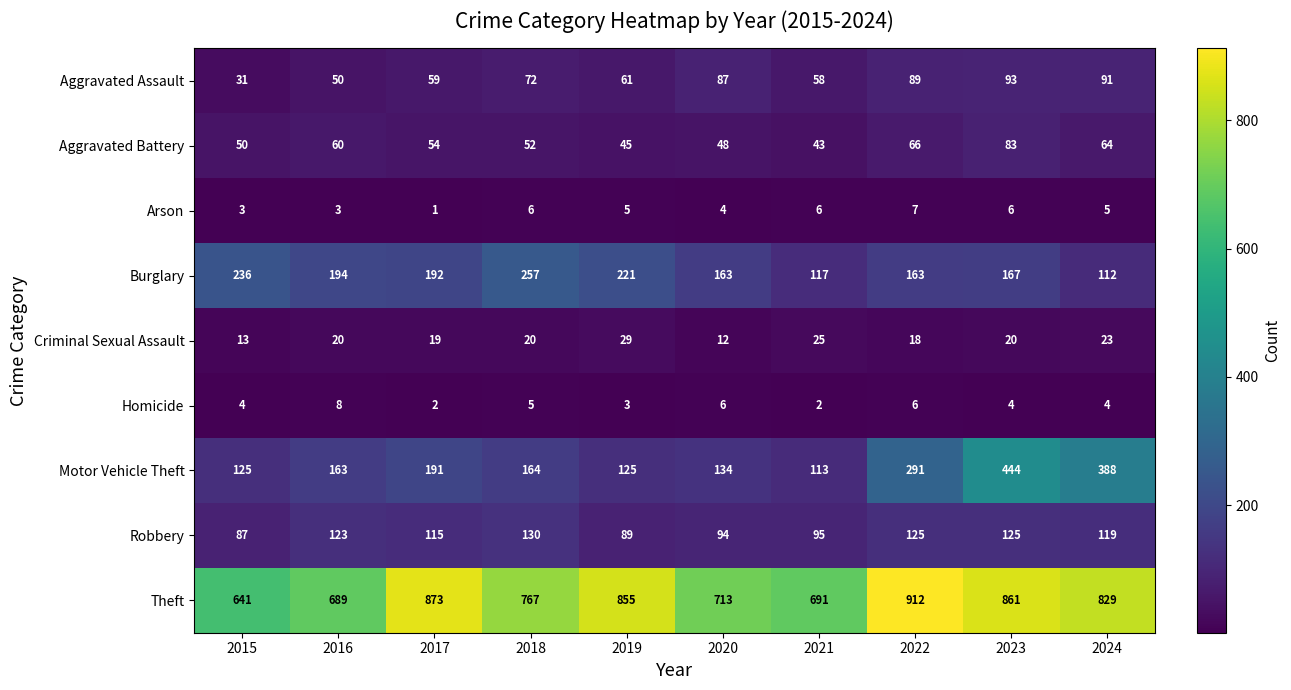

How many categories are shown in the chart?

10